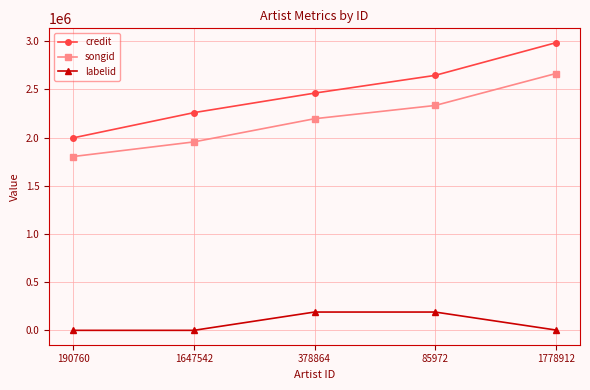

What is the difference between the maximum and minimum values in the songid series?

861254